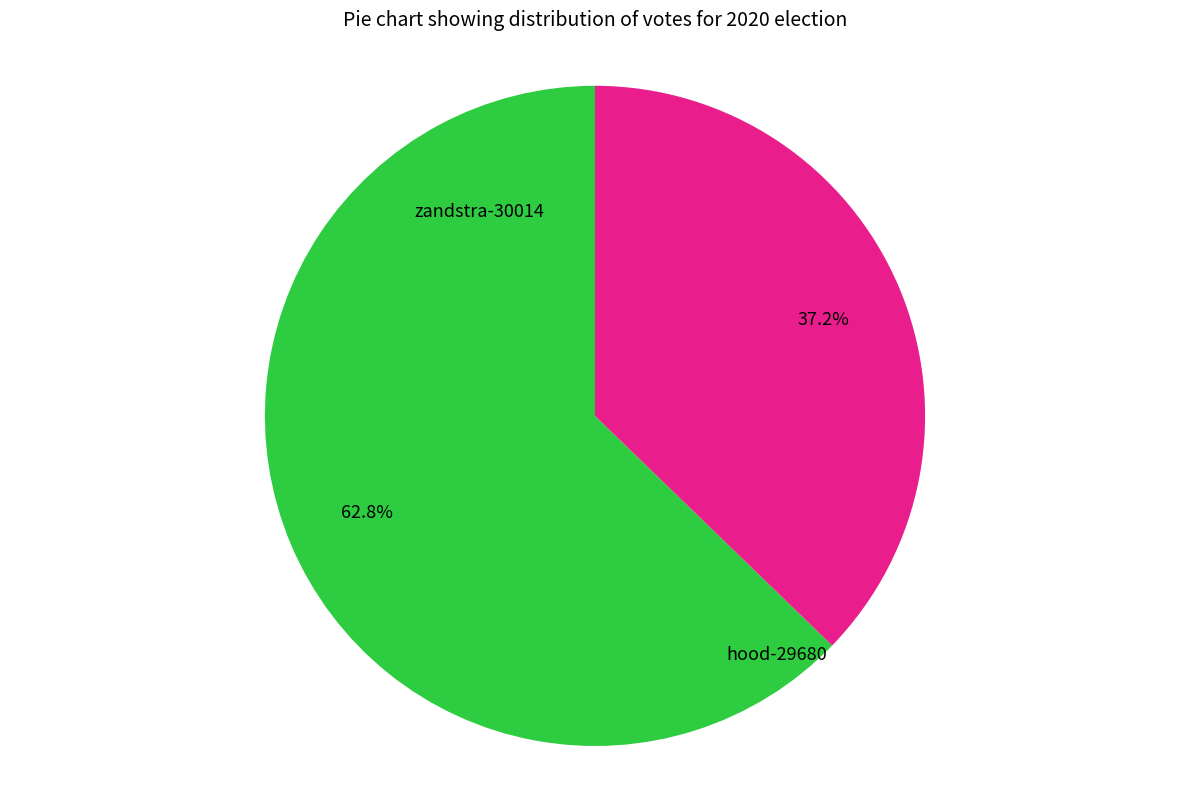

Approximately how many times larger is the value at hood-29680 compared to zandstra-30014?

1.7